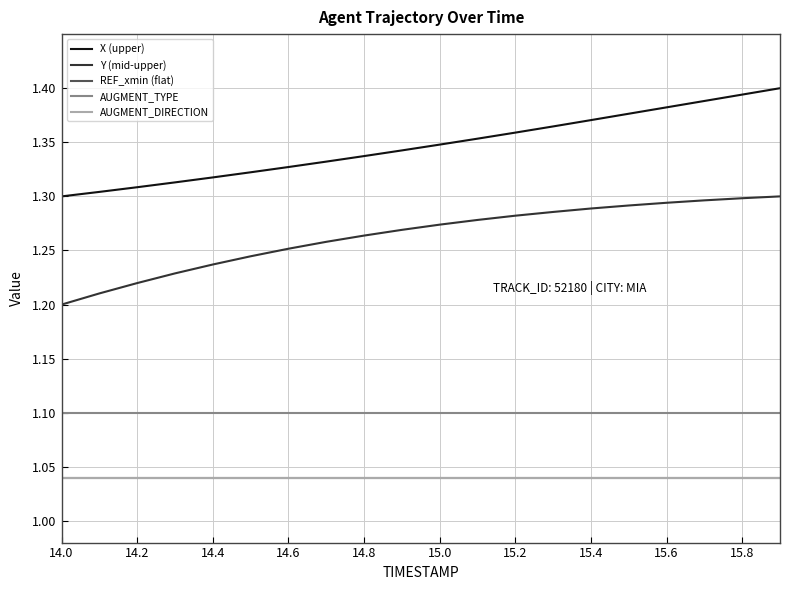

Is this an area chart (filled region under the line)?

No